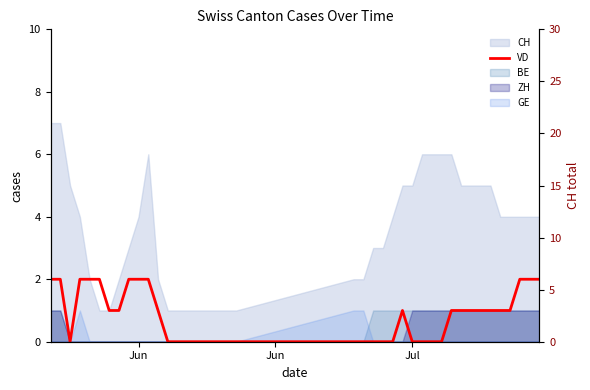

Count the values in the range 0 to 2.

40